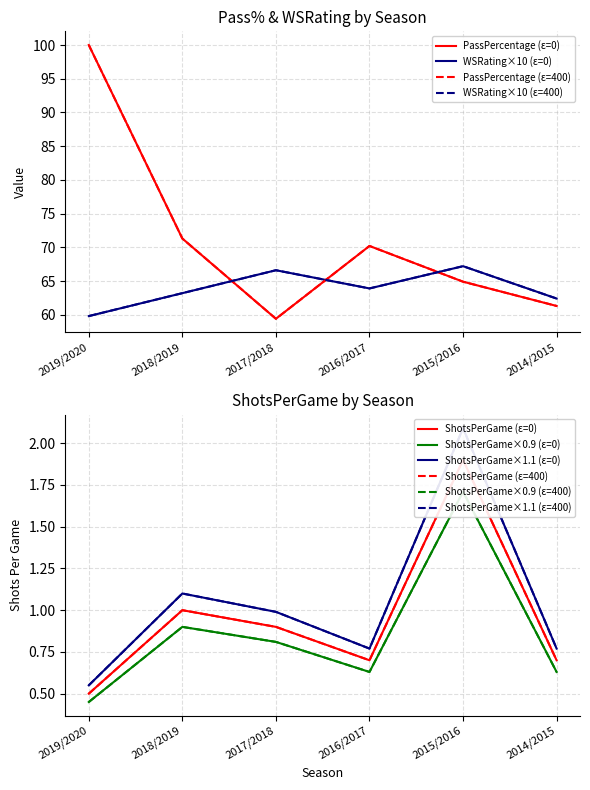

Is this an area chart (filled region under the line)?

No